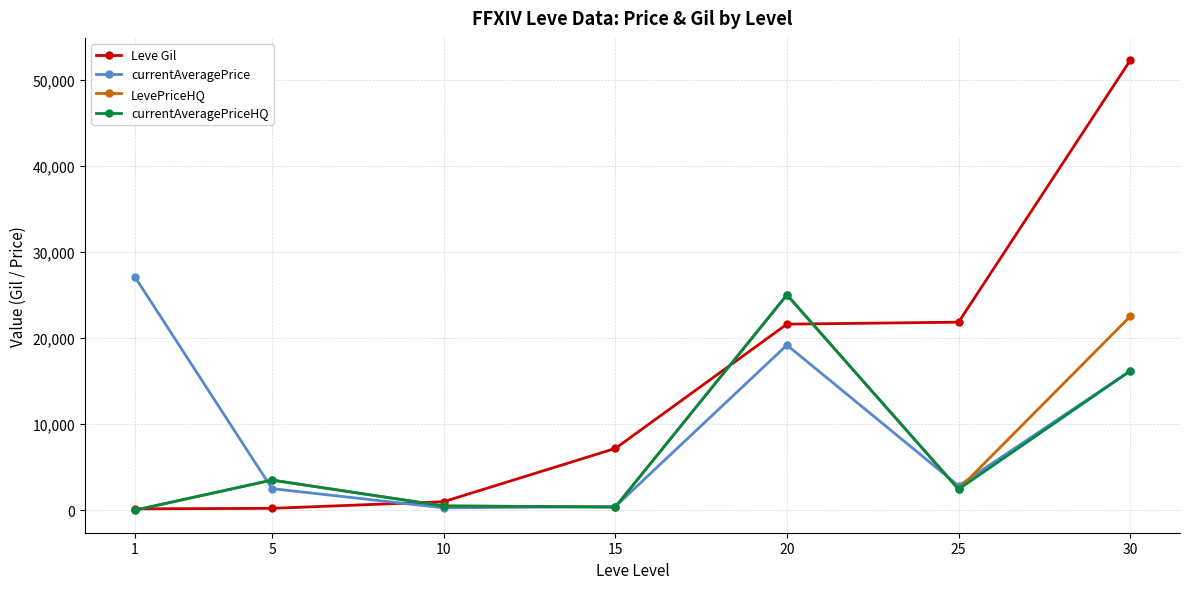

At how many categories does at least one series exceed 4013?

5